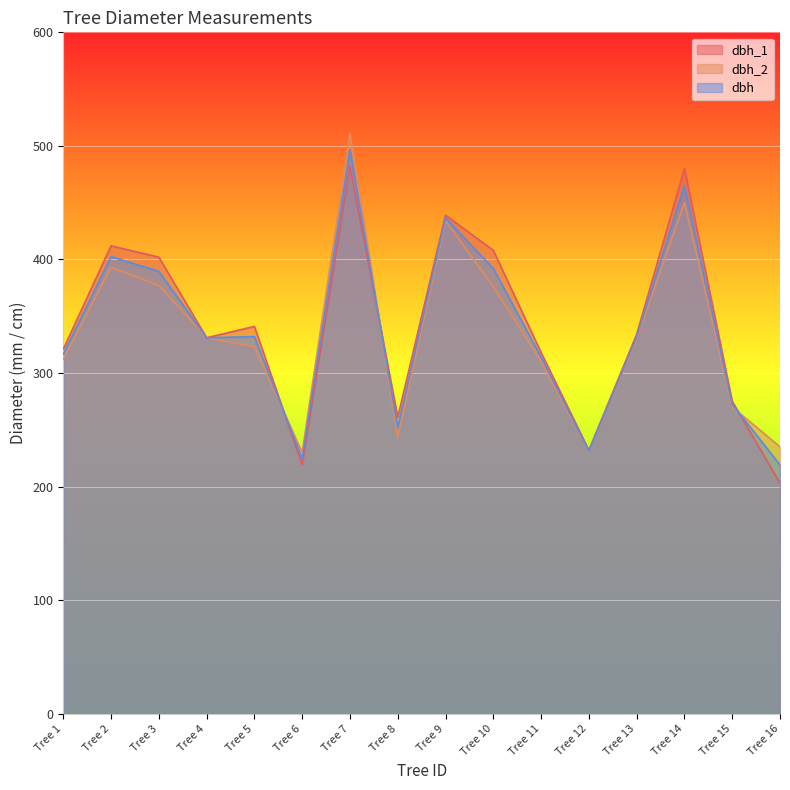

What is the difference between the highest and lowest values at Tree 14?

30.0